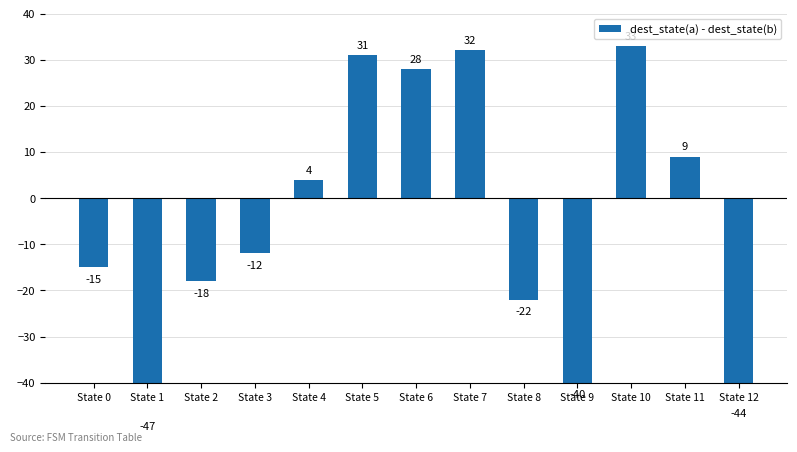

What value does the data have at State 2?

-18